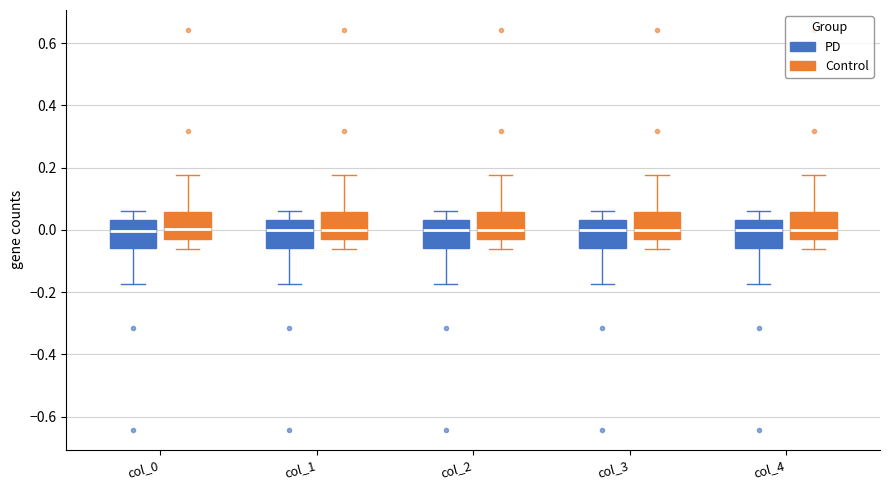

Reading left to right, read every box against the y-axis: the position of its median line, the range the box covers, and the ends of its whiskers. The values are not printed on the chart, so give them approximately, as read against the axis.

col_0 (PD): median 0.00, box -0.06 to 0.04, whiskers -0.18 to 0.06
col_0 (Control): median 0.00, box -0.04 to 0.06, whiskers -0.06 to 0.18
col_1 (PD): median 0.00, box -0.06 to 0.04, whiskers -0.18 to 0.06
col_1 (Control): median 0.00, box -0.04 to 0.06, whiskers -0.06 to 0.18
col_2 (PD): median 0.00, box -0.06 to 0.04, whiskers -0.18 to 0.06
col_2 (Control): median 0.00, box -0.04 to 0.06, whiskers -0.06 to 0.18
col_3 (PD): median 0.00, box -0.06 to 0.04, whiskers -0.18 to 0.06
col_3 (Control): median 0.00, box -0.04 to 0.06, whiskers -0.06 to 0.18
col_4 (PD): median 0.00, box -0.06 to 0.04, whiskers -0.18 to 0.06
col_4 (Control): median 0.00, box -0.04 to 0.06, whiskers -0.06 to 0.18